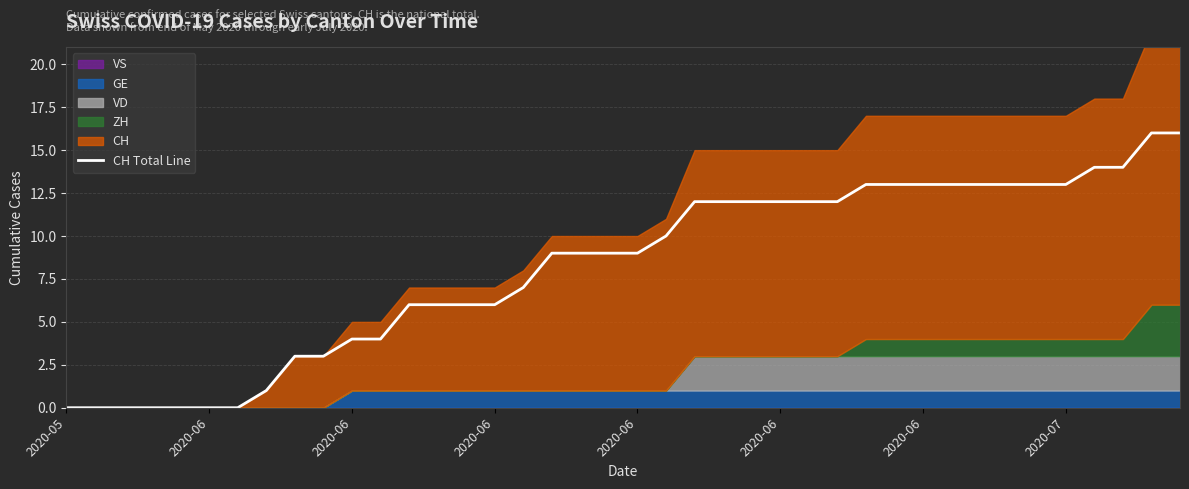

What is the sum of all ZH values?

16